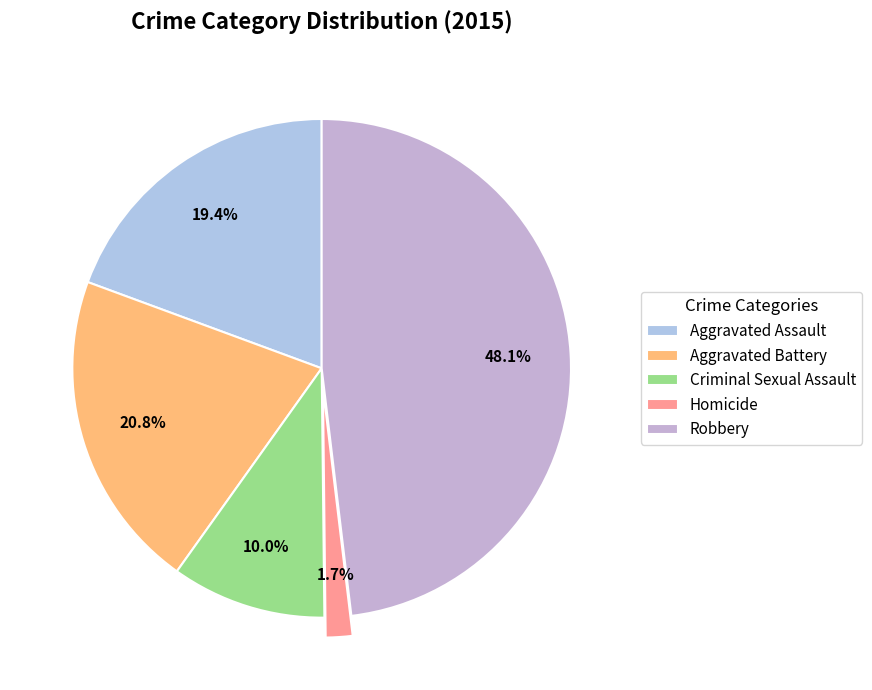

Is it true that Aggravated Assault is 31% of the pie?

False